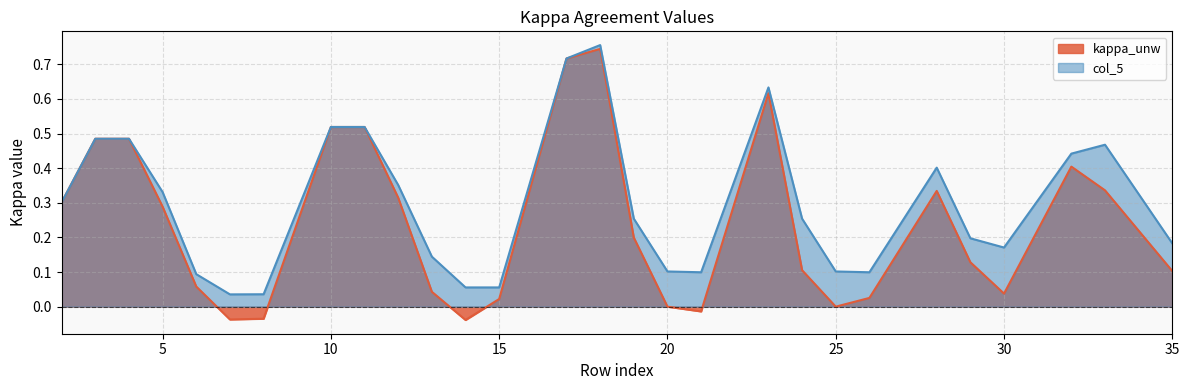

Is it true that col_5 equals 0.7 at 28?

False